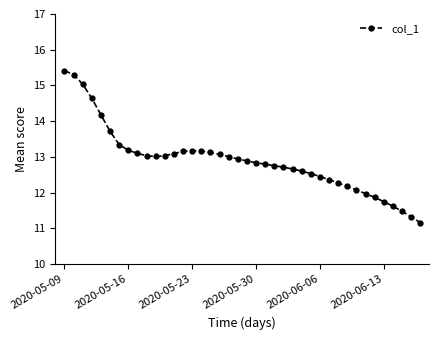

What is the smallest value displayed?

11.2